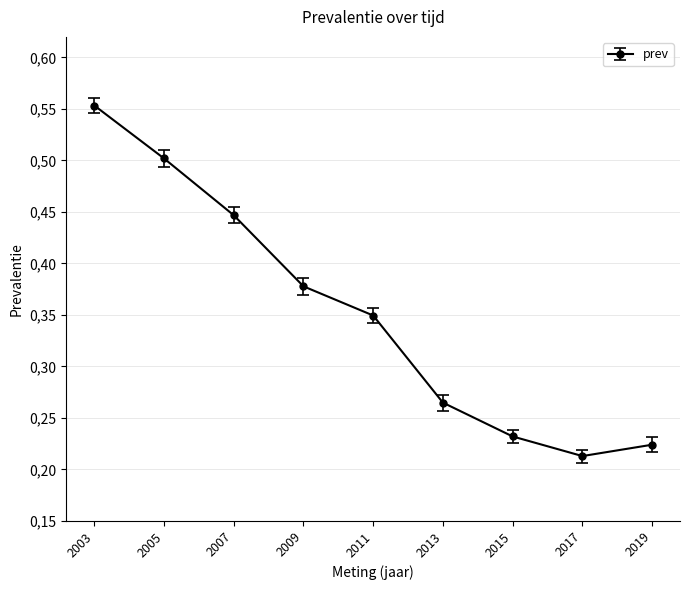

Is this an area chart (filled region under the line)?

No